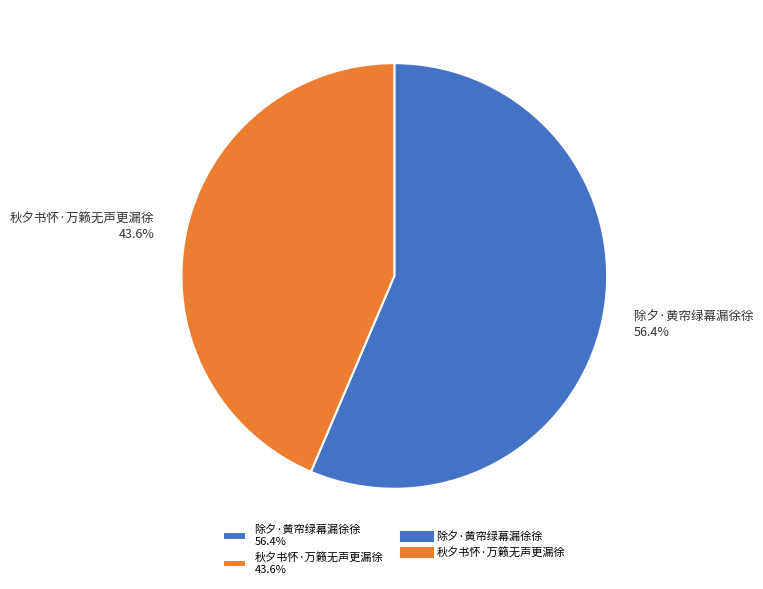

Does 除夕·黄帘绿幕漏徐徐 account for over 50% of the chart?

Yes